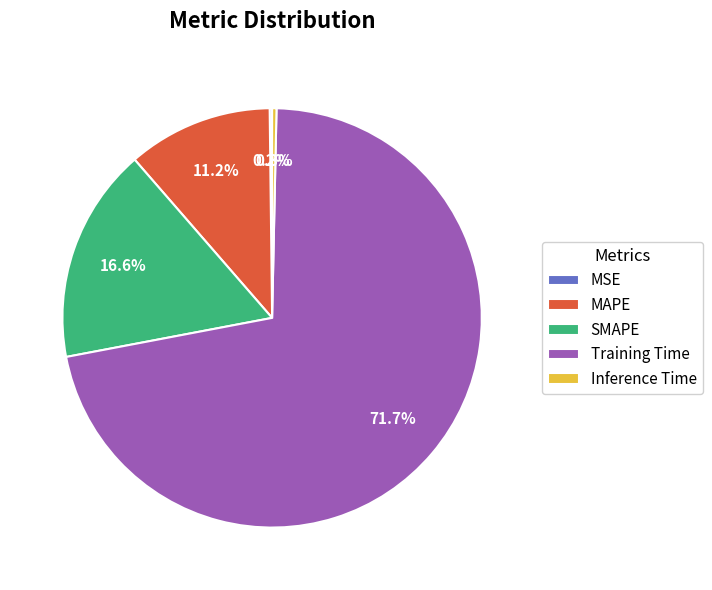

What is the total percentage of Training Time and SMAPE?

88.3%